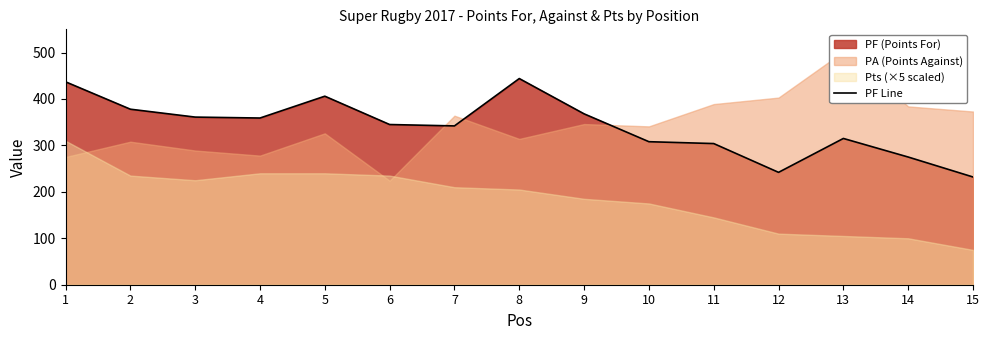

The value at 3 is 189. True or false?

False